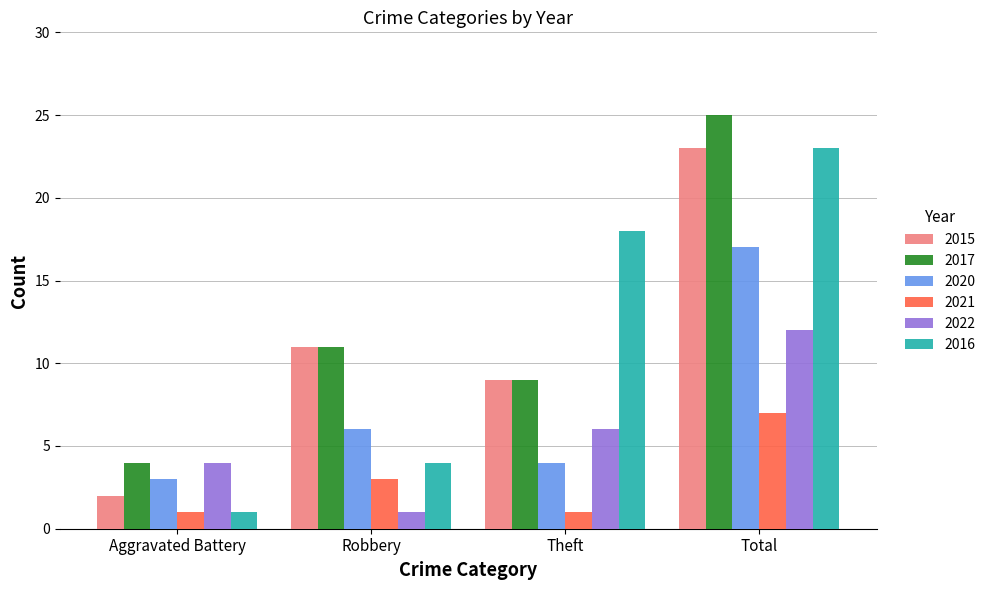

List the labels in order of 2017 value, smallest first.

Aggravated Battery, Theft, Robbery, Total